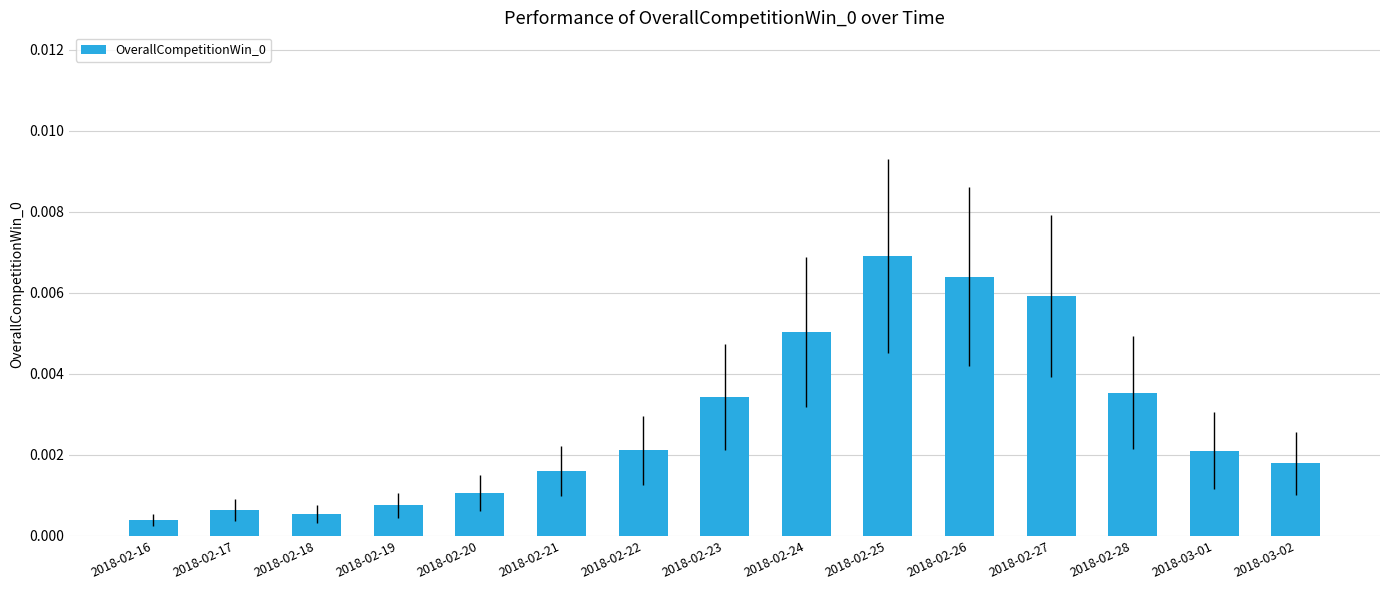

Are the bars horizontal?

No